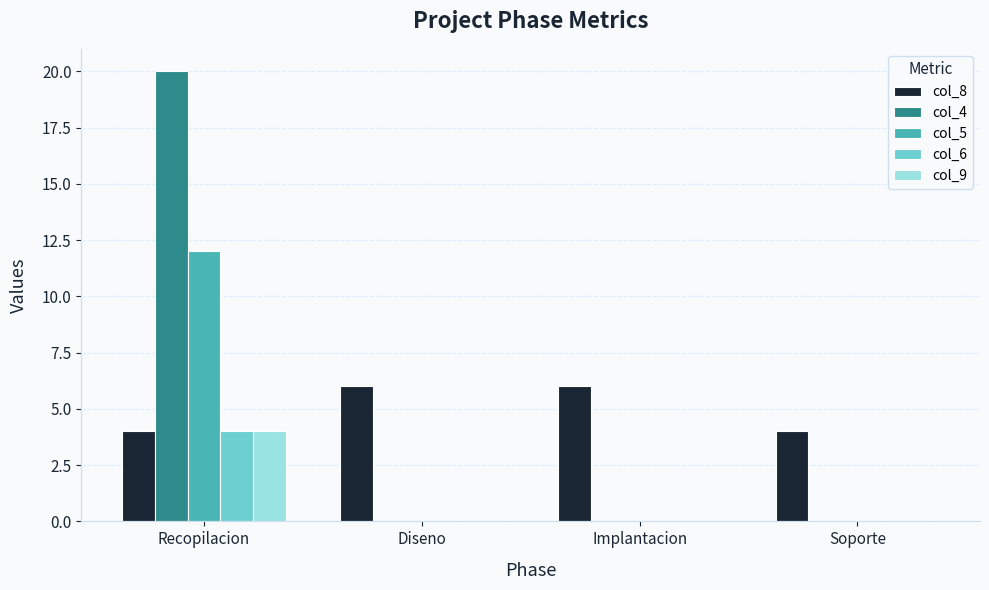

Reading left to right, extract all data points from this chart.

col_8: Recopilacion=4	Diseno=6	Implantacion=6	Soporte=4
col_4: Recopilacion=20	Diseno=0	Implantacion=0	Soporte=0
col_5: Recopilacion=12	Diseno=0	Implantacion=0	Soporte=0
col_6: Recopilacion=4	Diseno=0	Implantacion=0	Soporte=0
col_9: Recopilacion=4	Diseno=0	Implantacion=0	Soporte=0